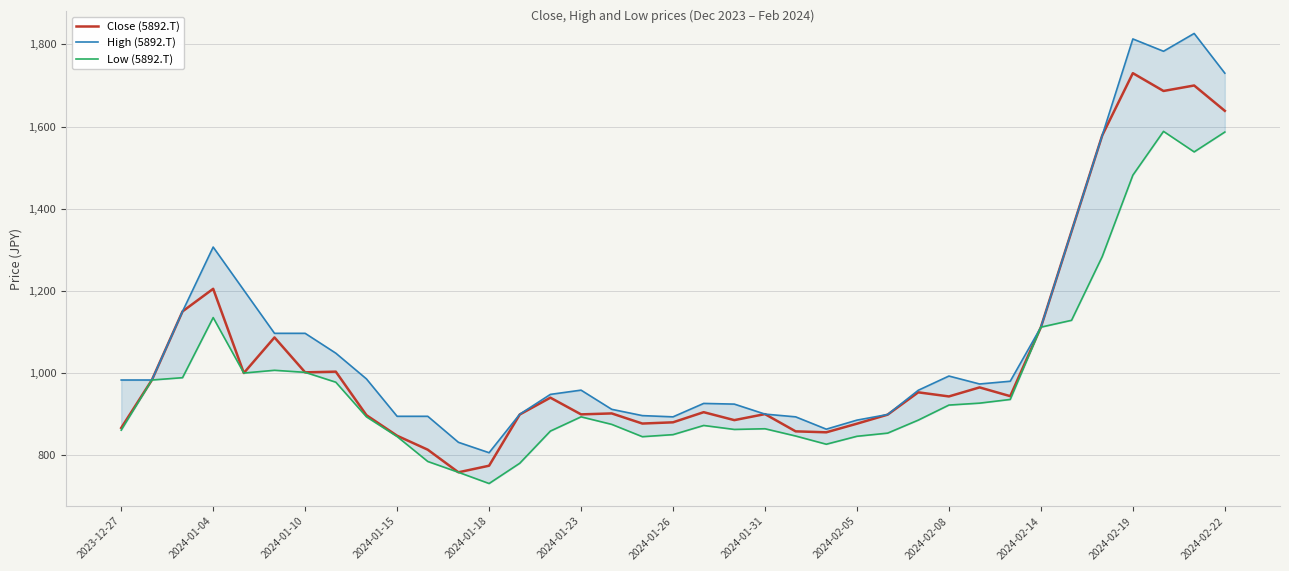

At which label is Close (5892.T) closest to 1244?

2024-01-04